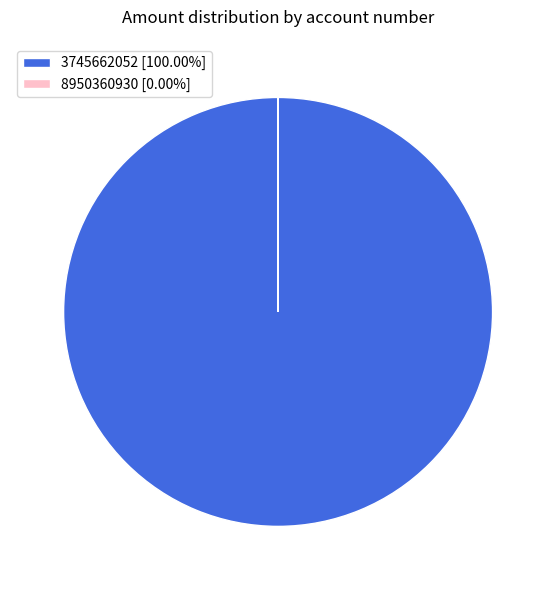

Does any single category account for the majority?

Yes